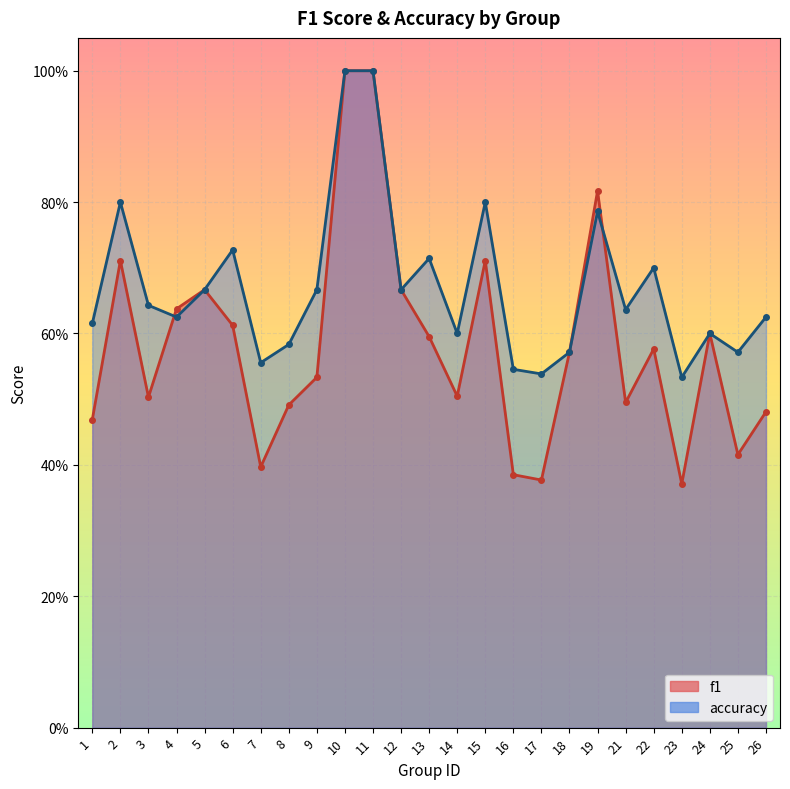

What is the total value across all series at 17?

0.9